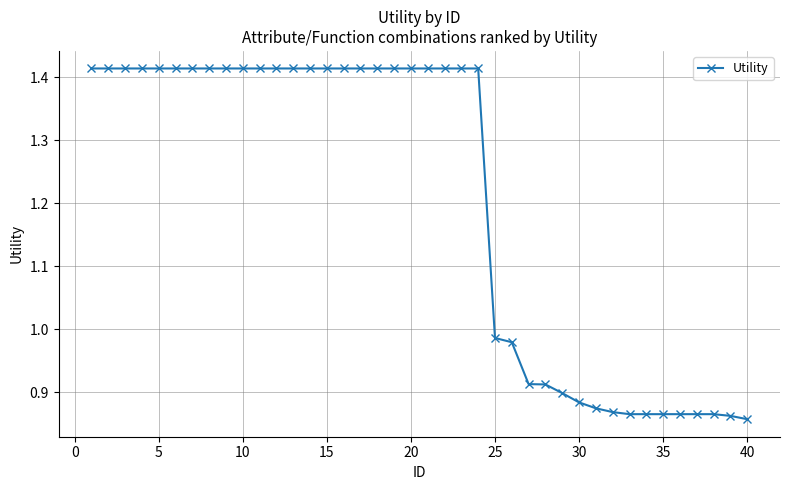

What is the difference between the maximum and minimum values?

0.6